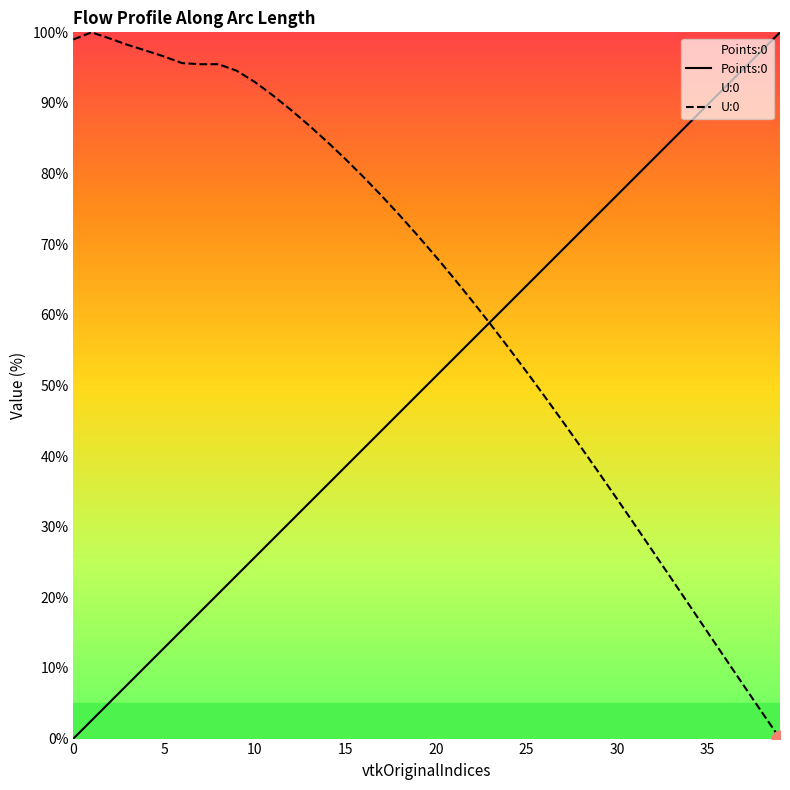

List the series in order of their overall mean, highest first.

U:0, Points:0